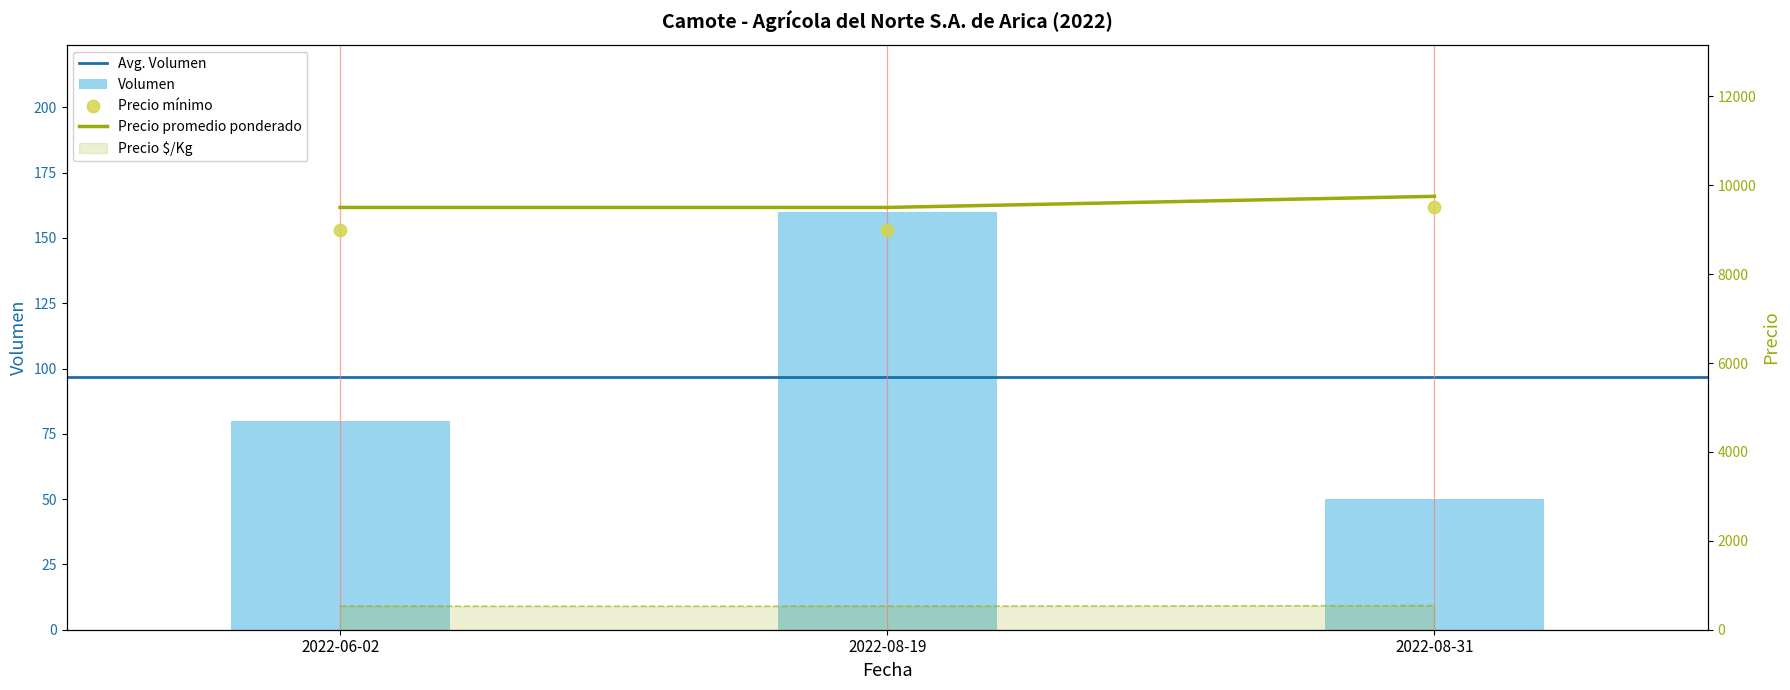

Which series has the largest total across all categories?

Precio promedio ponderado